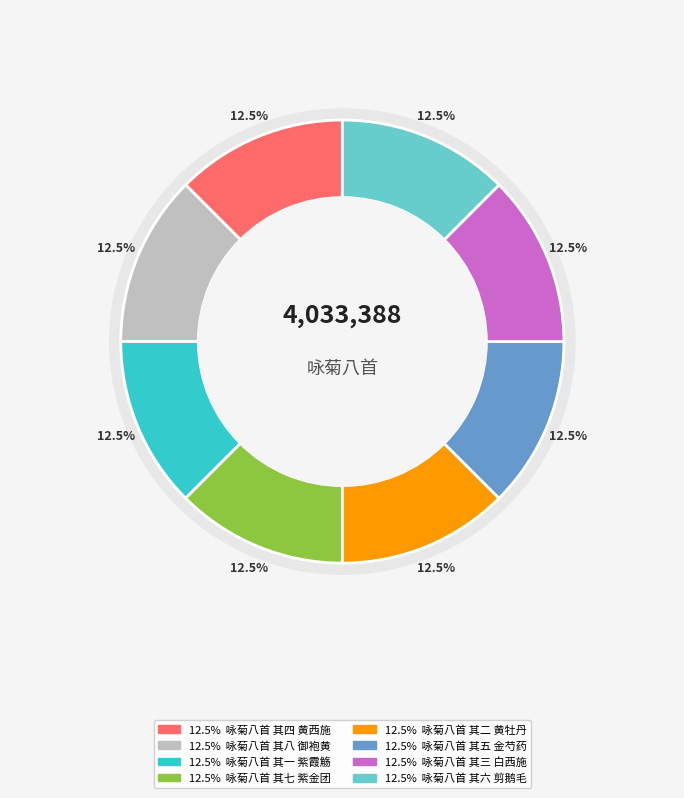

To the nearest percent, what portion does 咏菊八首 其三 白西施 represent?

12%